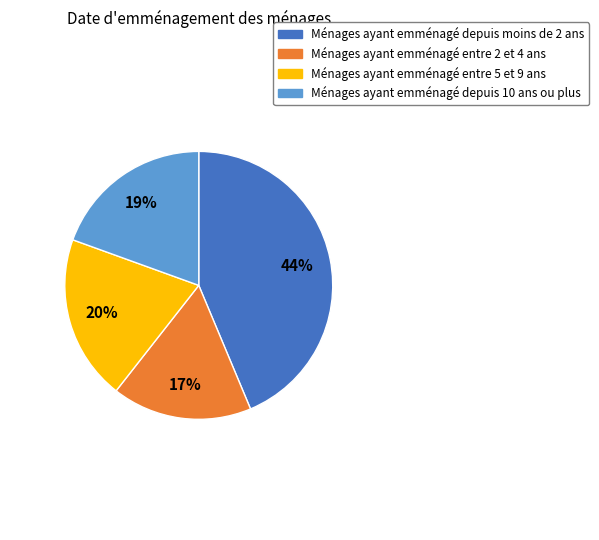

To the nearest percent, what is the average slice percentage?

25%